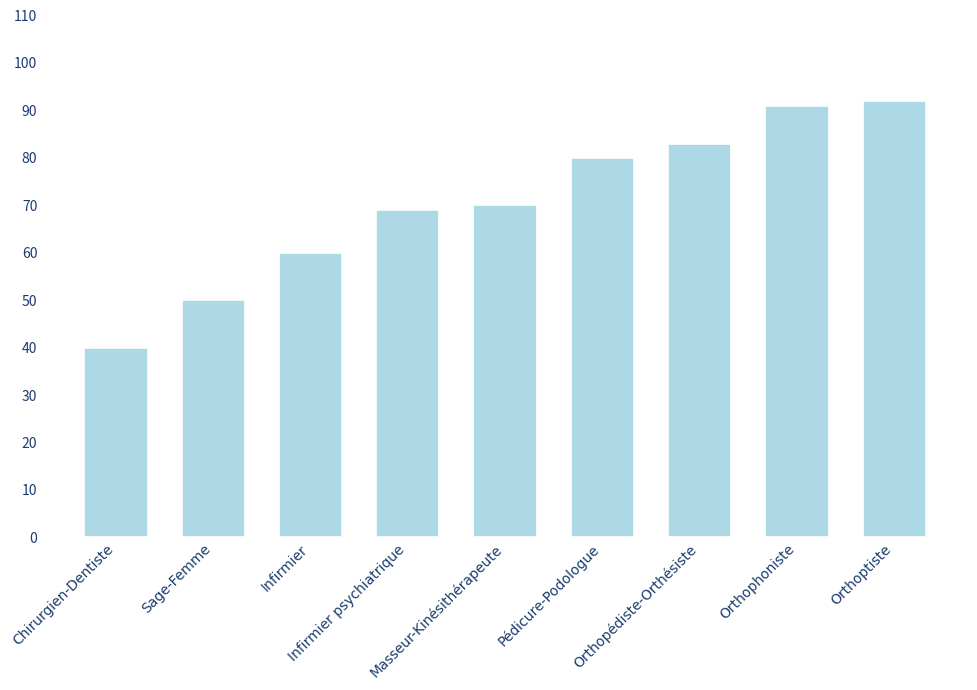

Where is the data nearest to the value 66?

Infirmier psychiatrique